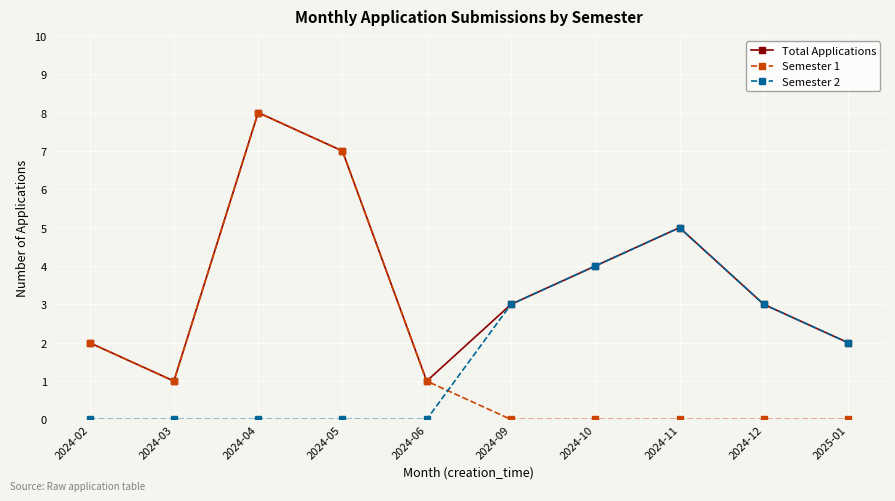

The Semester 1 series shows 5 at 2024-04. True or false?

False